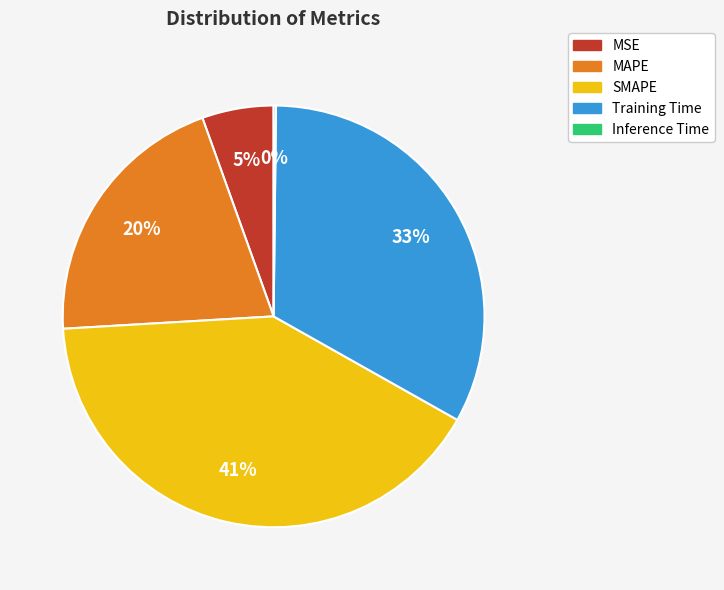

To the nearest percent, what portion does MAPE represent?

20%